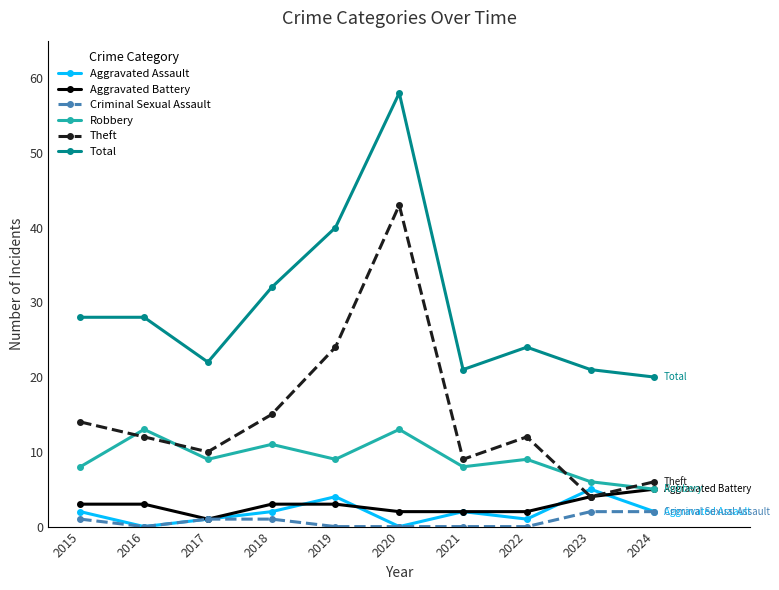

Which category has the lowest value in the Total series?

2024